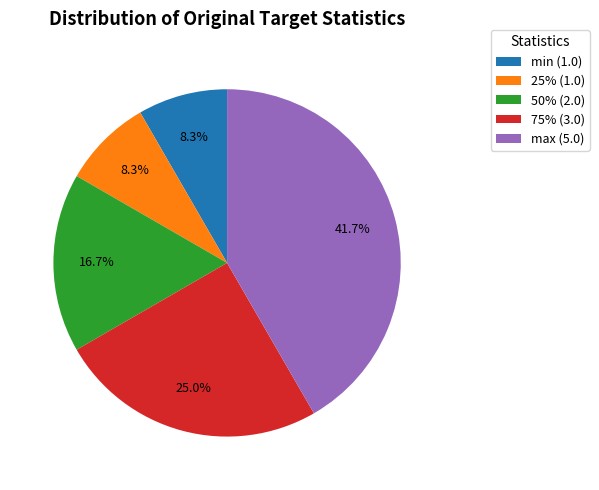

To the nearest percent, what is the average slice percentage?

20%